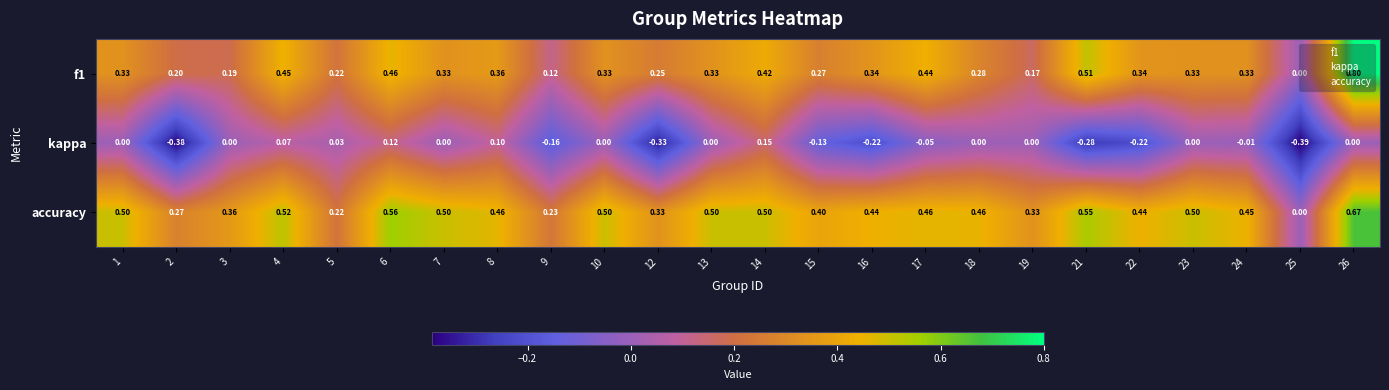

Which series has the largest total across all categories?

accuracy